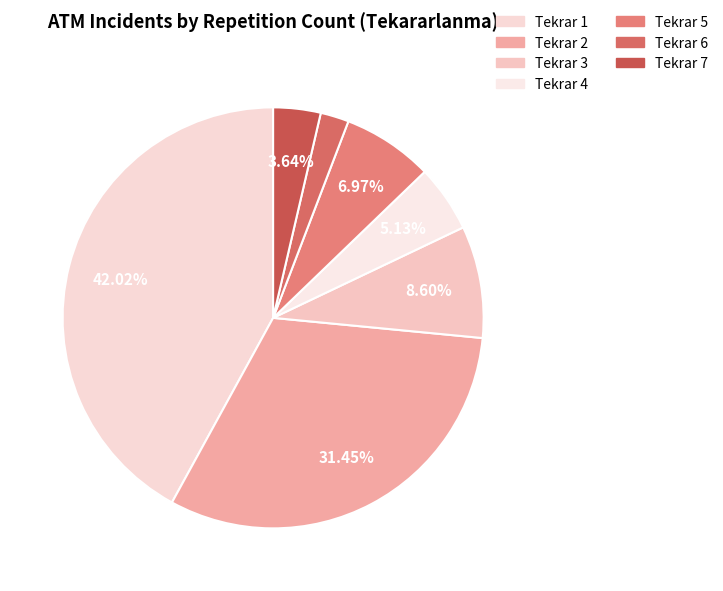

Is there any slice that represents more than half of the pie?

No